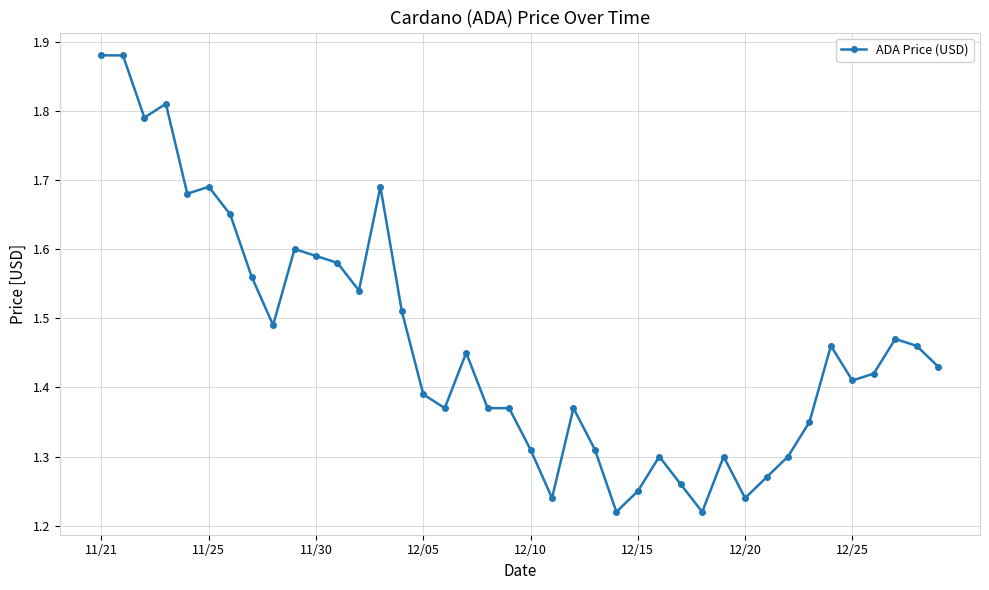

Count the values in the range 1 to 2.

40